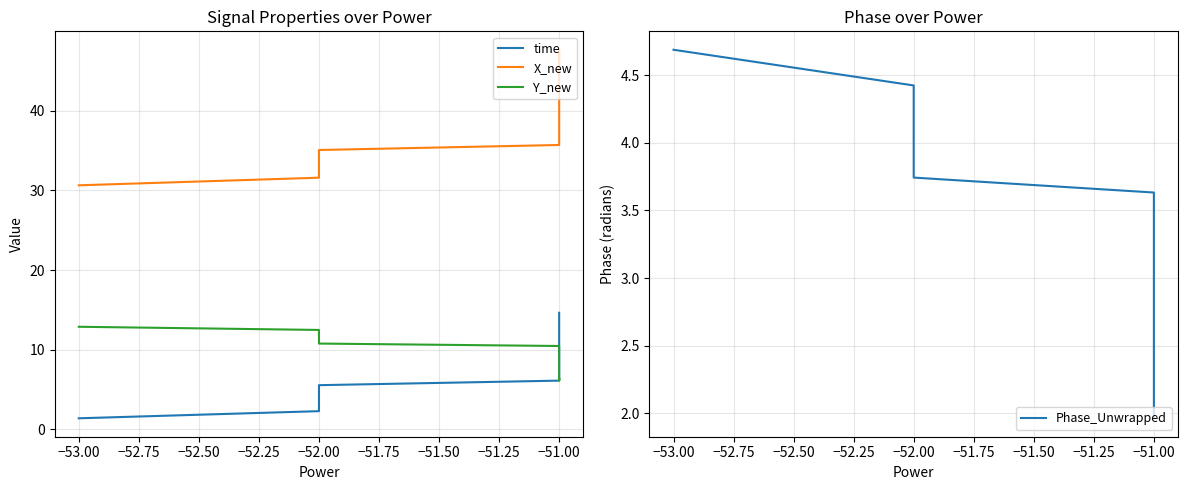

What is the difference between the maximum and minimum values in the Phase_Unwrapped series?

2.7